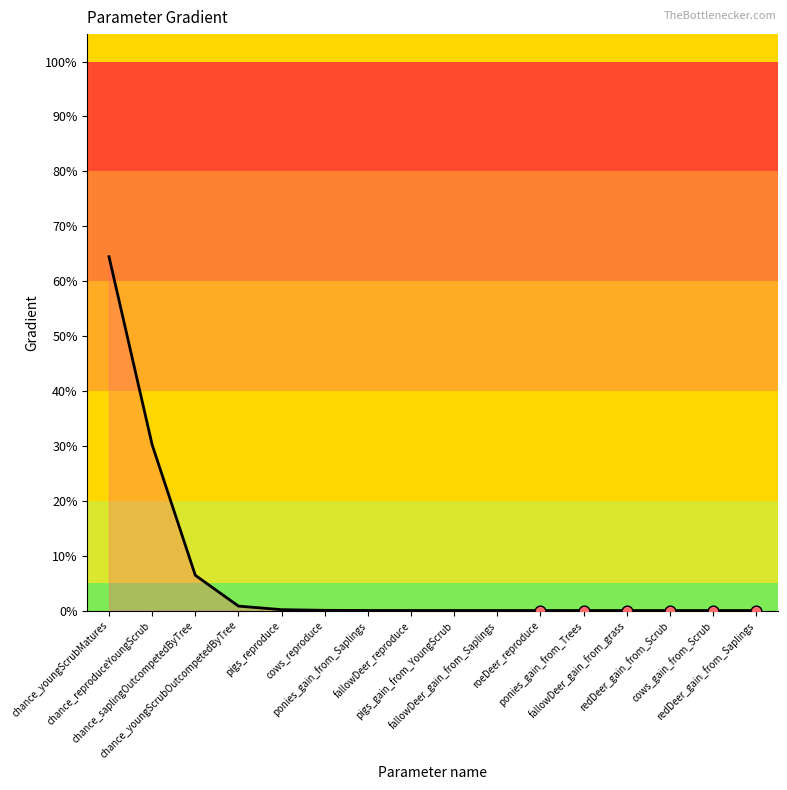

What is the difference between the maximum and minimum values?

64.4